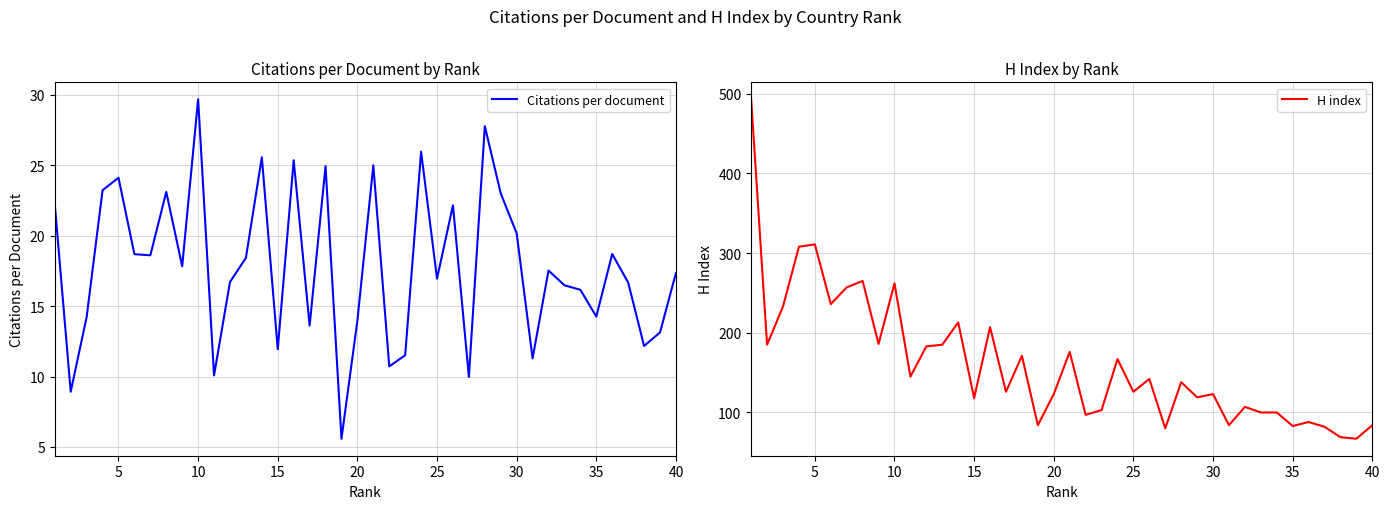

What are all the series names shown in the legend?

Citations per document, H index